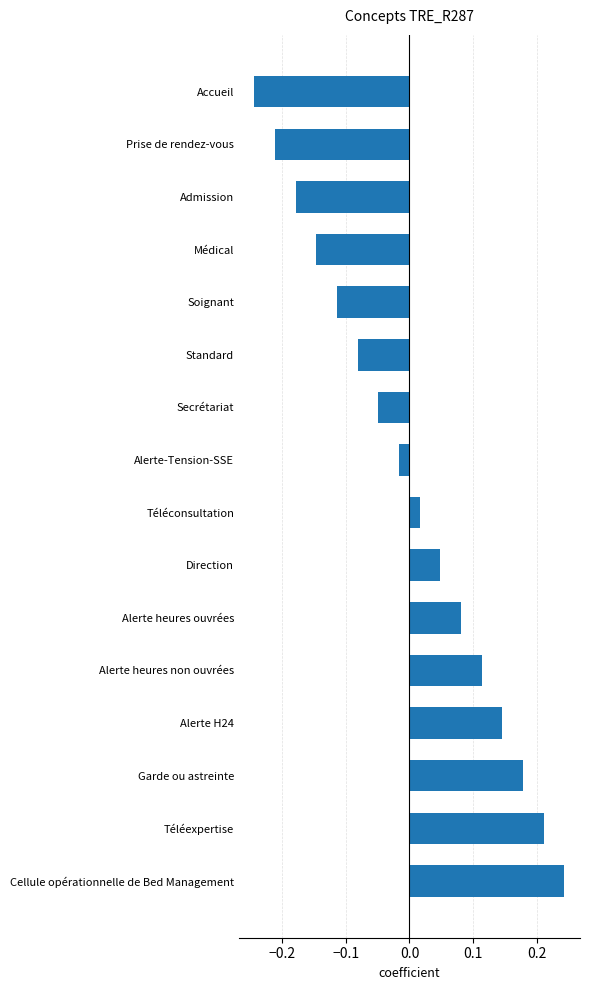

List the labels in order of value, smallest first.

Accueil, Prise de rendez-vous, Admission, Médical, Soignant, Standard, Secrétariat, Alerte-Tension-SSE, Téléconsultation, Direction, Alerte heures ouvrées, Alerte heures non ouvrées, Alerte H24, Garde ou astreinte, Téléexpertise, Cellule opérationnelle de Bed Management